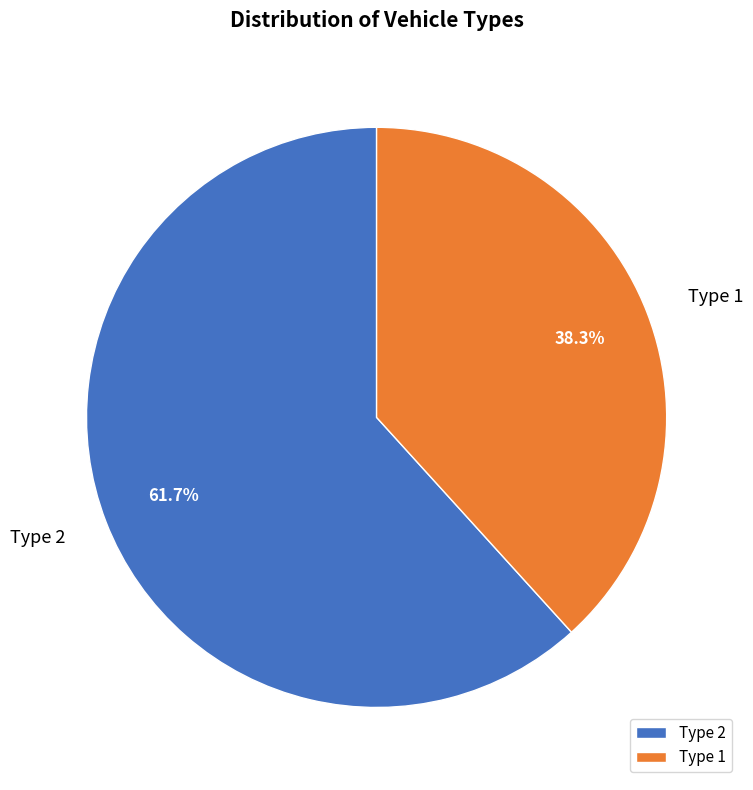

To the nearest percent, what is the difference between the Type 2 and Type 1 slice percentages?

23%